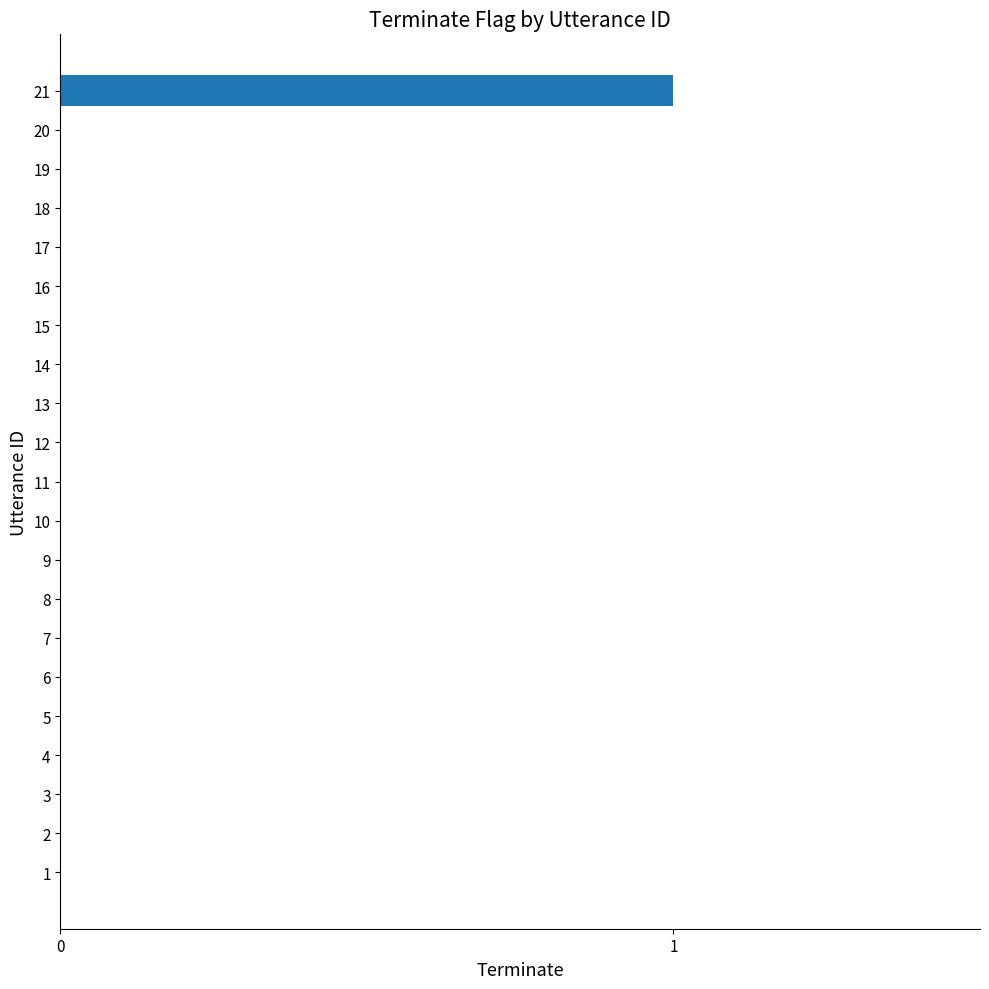

What is the sum of all values?

1